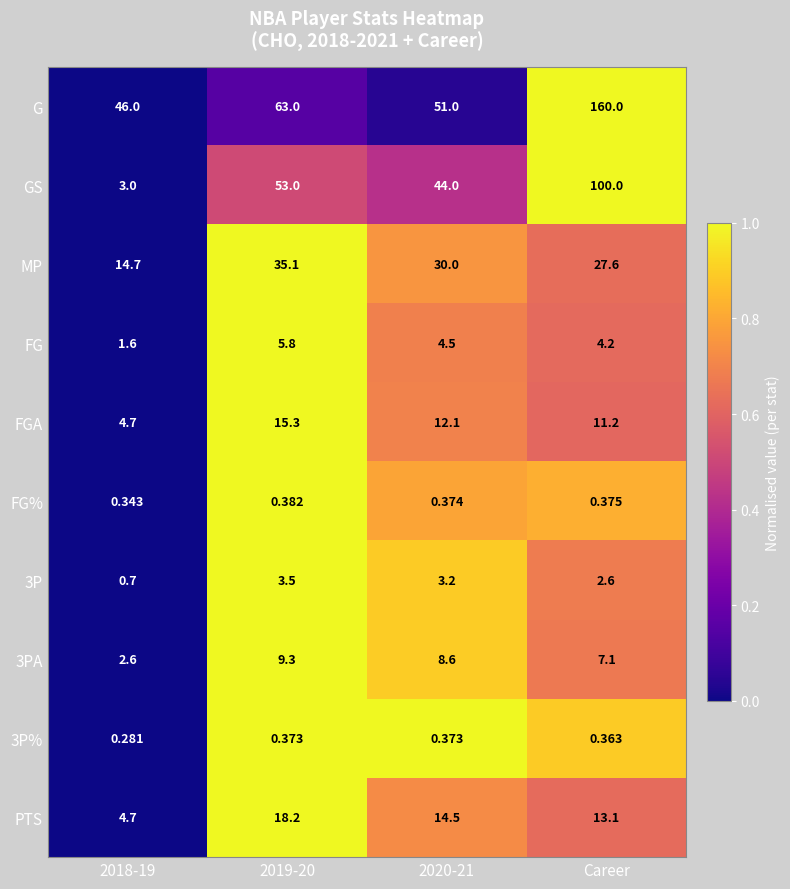

Which category has the highest value across all series?

Career